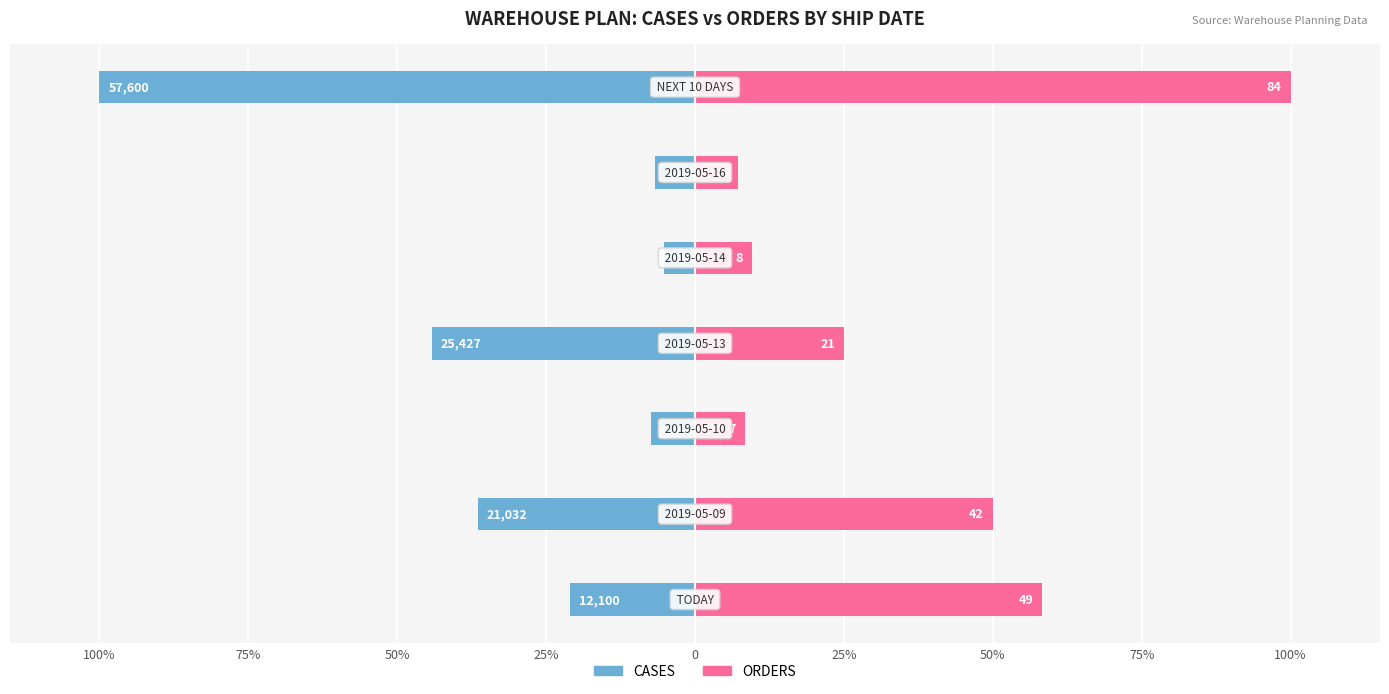

What is the greatest value displayed?

100.0